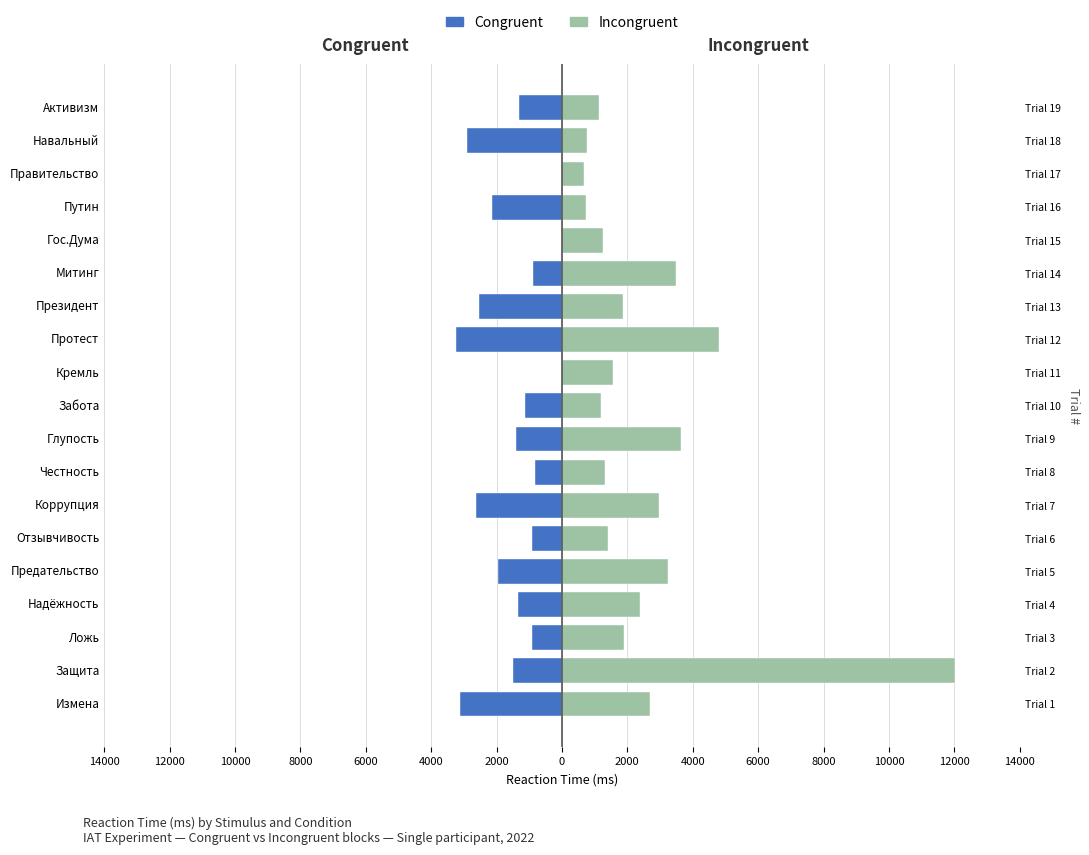

What is the difference between the maximum and second lowest values in the Incongruent series?

11305